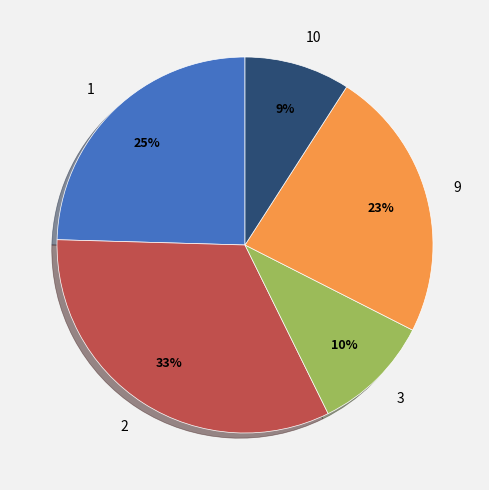

To the nearest percent, what percentage of the pie is 9?

23%